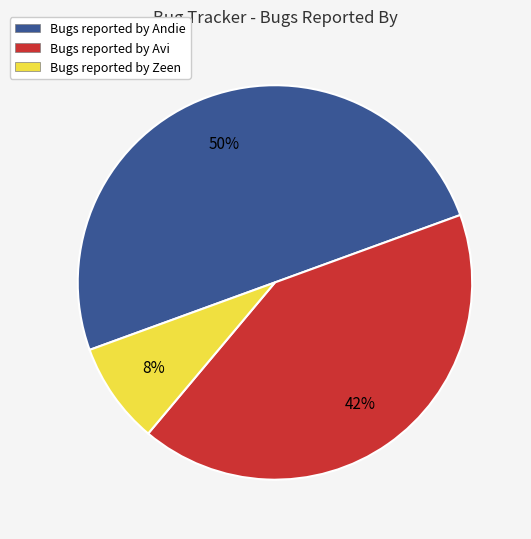

Count the number of slices in the pie.

3